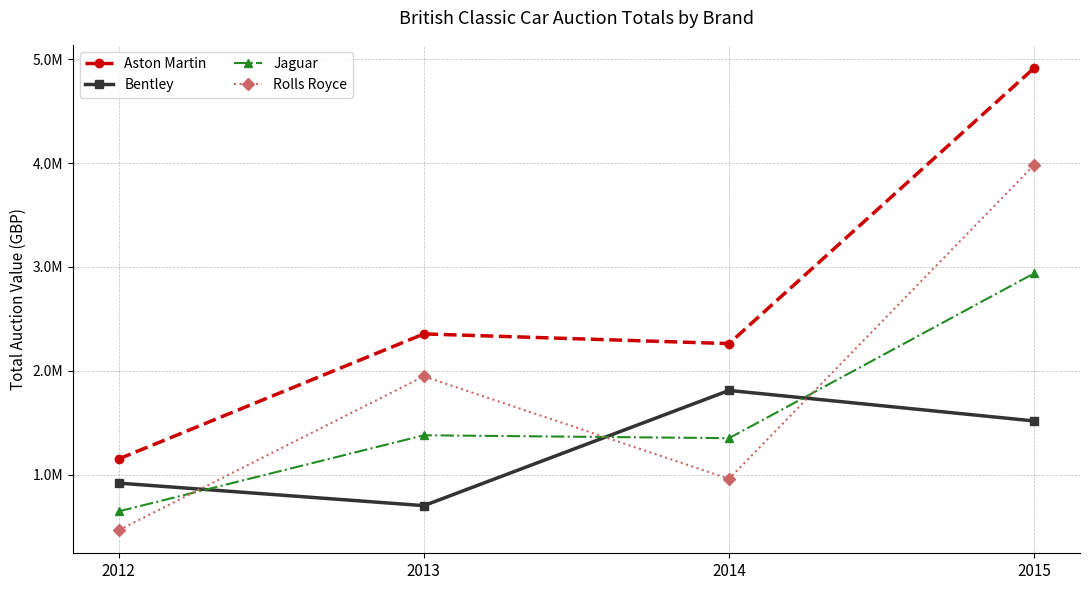

What value does the Rolls Royce series have at 2014?

960500